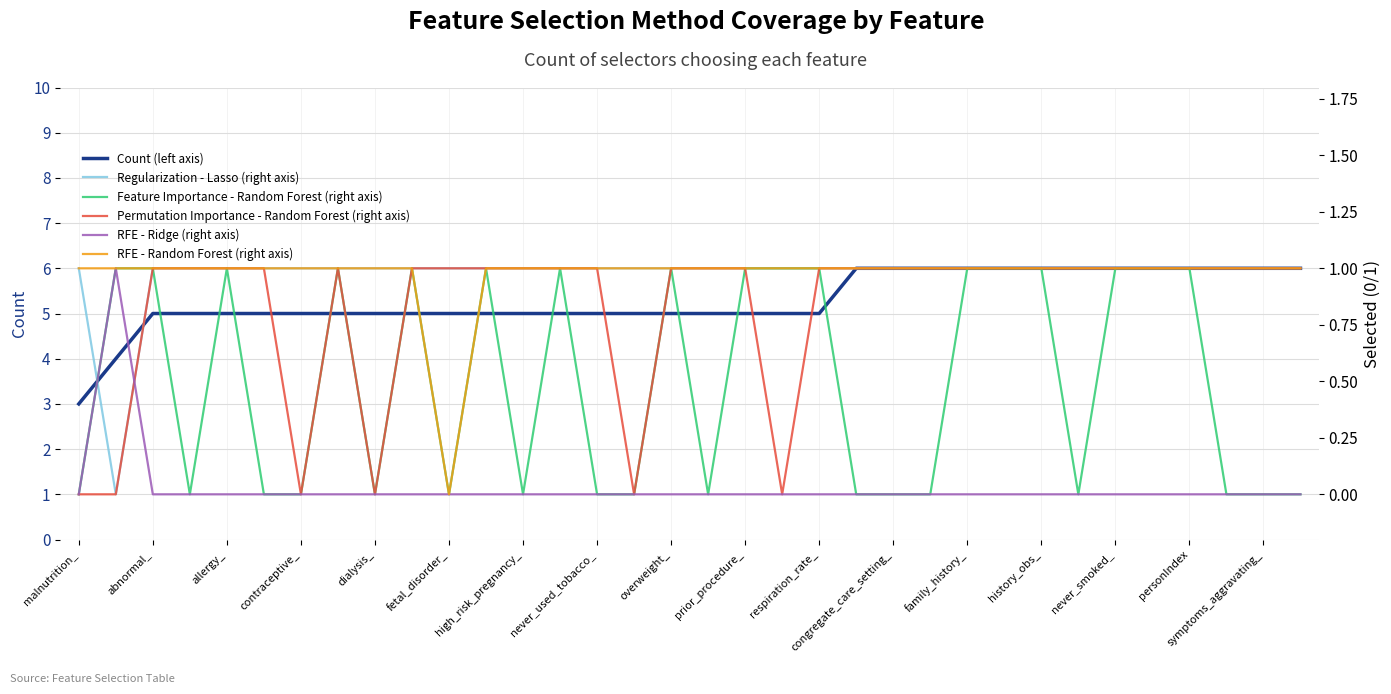

Which category has the lowest value in the Count (left axis) series?

malnutrition_